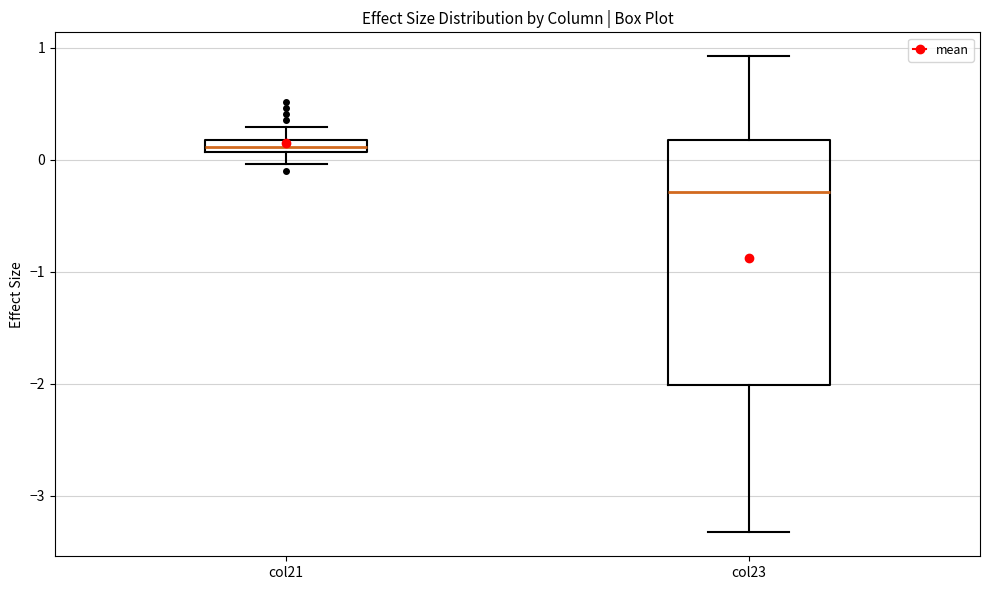

Which box has the lowest median line?

col23